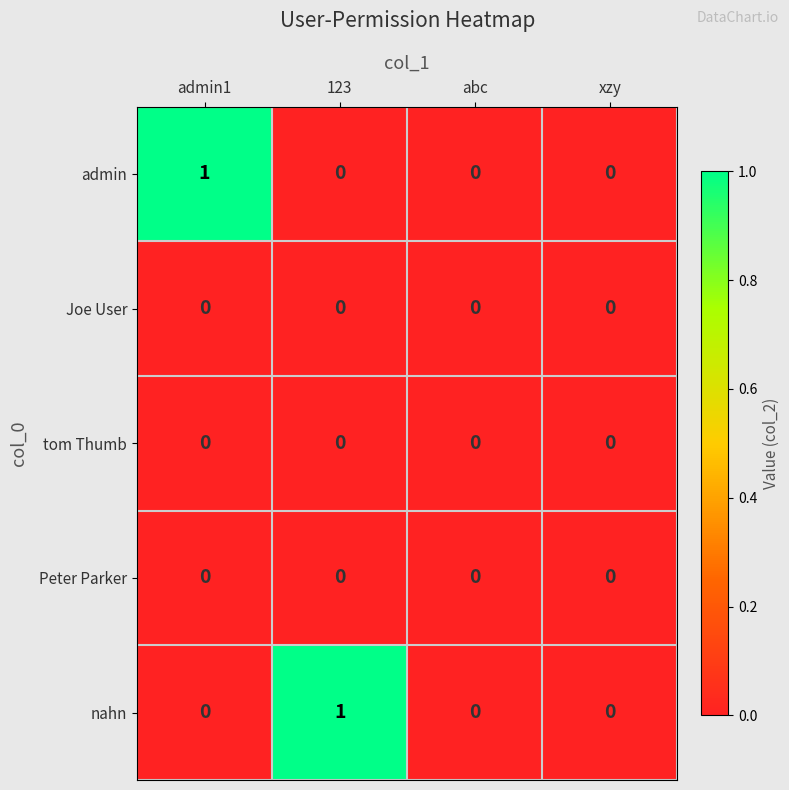

Is the value of tom Thumb at abc greater than the value of admin at admin1?

No